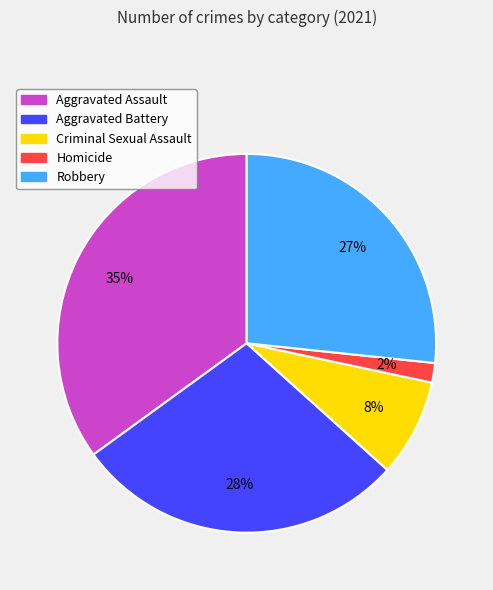

To the nearest percent, what portion does Aggravated Battery represent?

28%